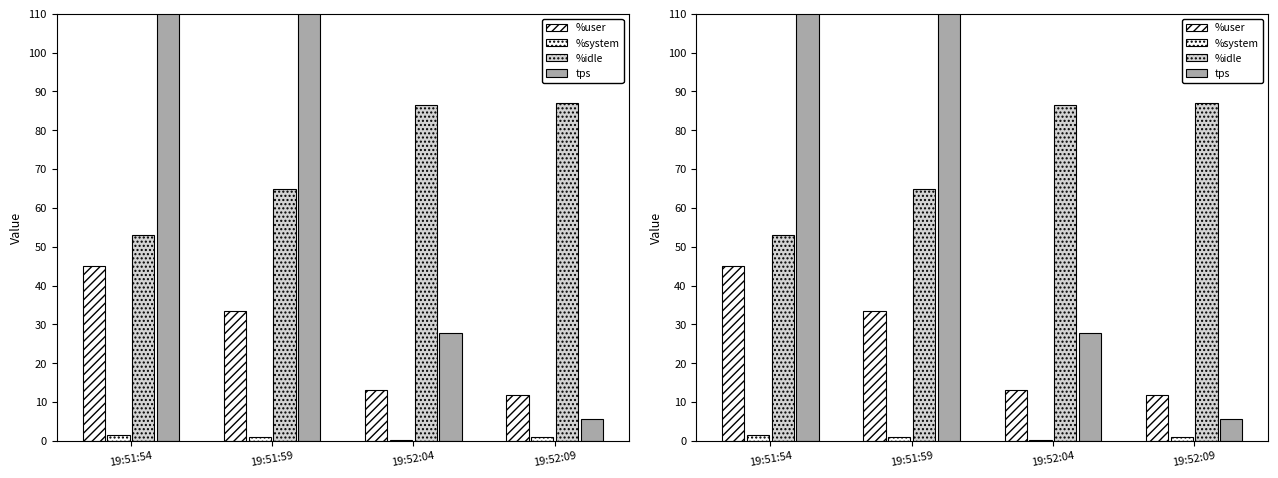

Between 19:51:59 and 19:52:09, which series saw the biggest shift?

tps